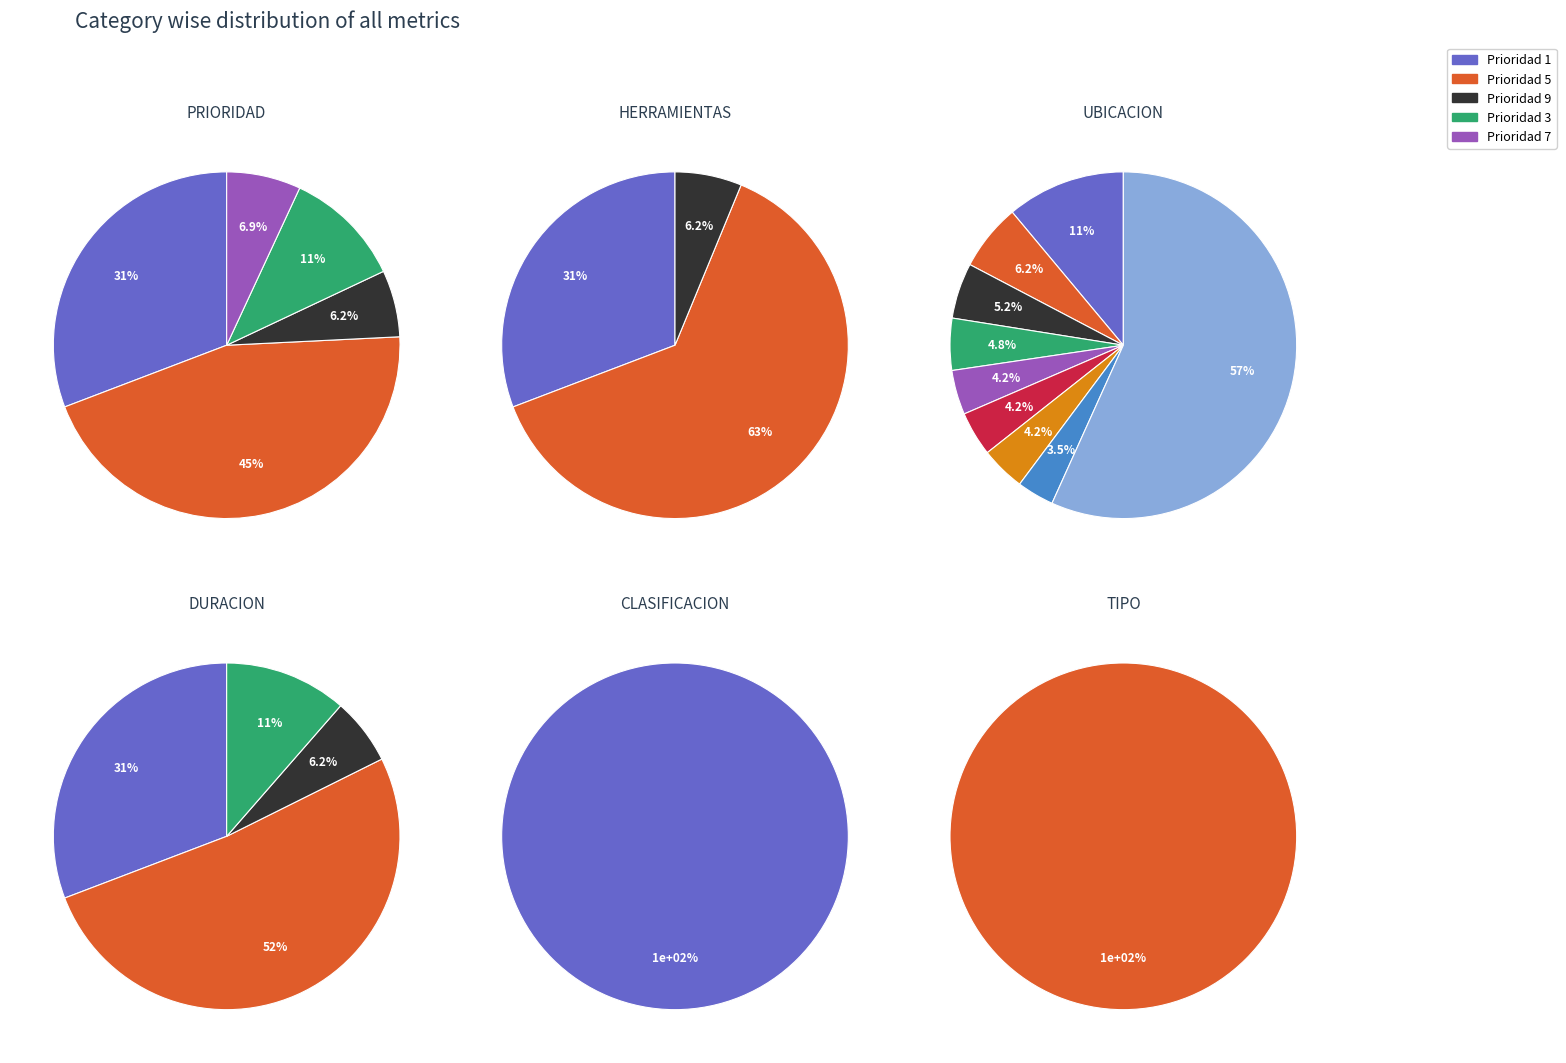

The PRIORIDAD 5 slice represents 55% of the pie. True or false?

False